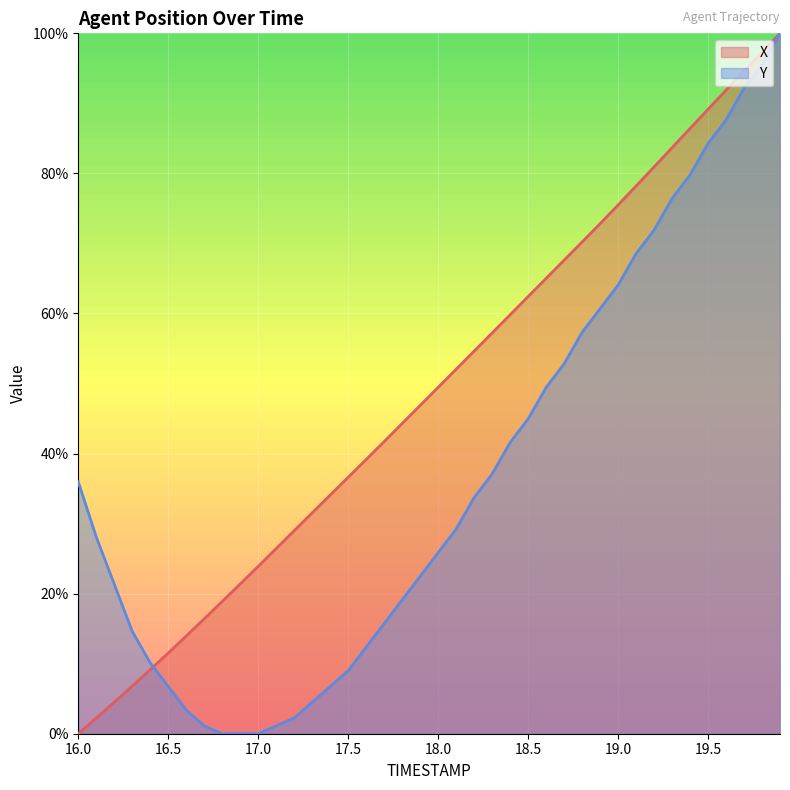

What is the greatest value displayed?

100.0